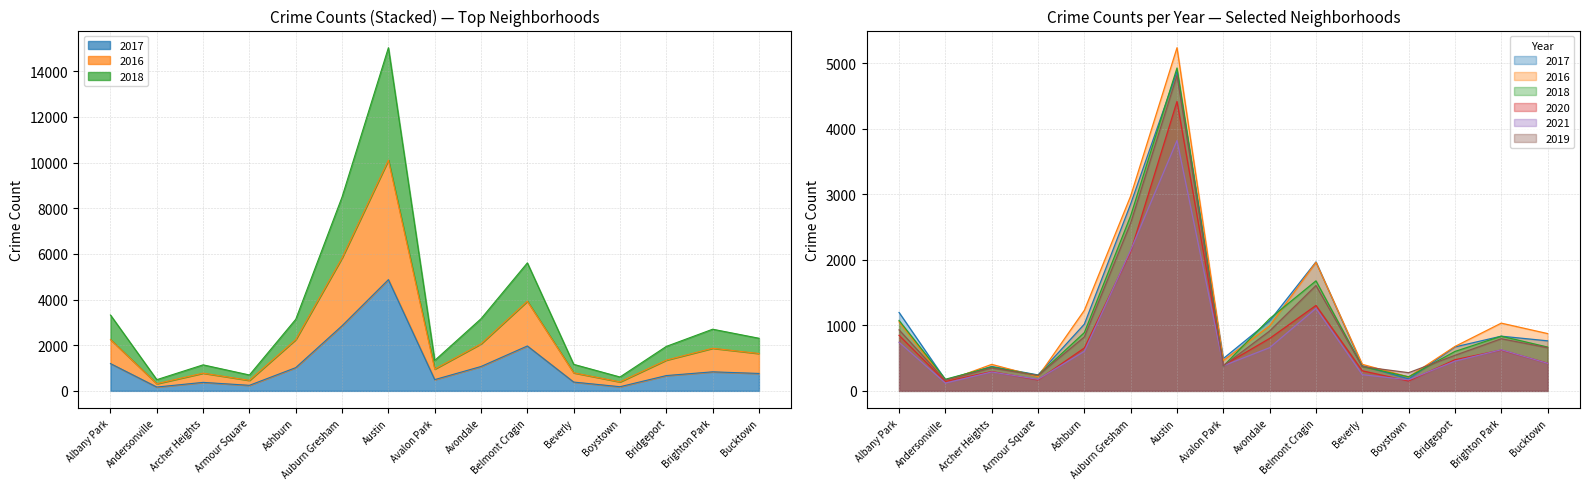

Rank the series by their maximum value, from lowest to highest.

2021, 2020, 2019, 2017, 2018, 2016